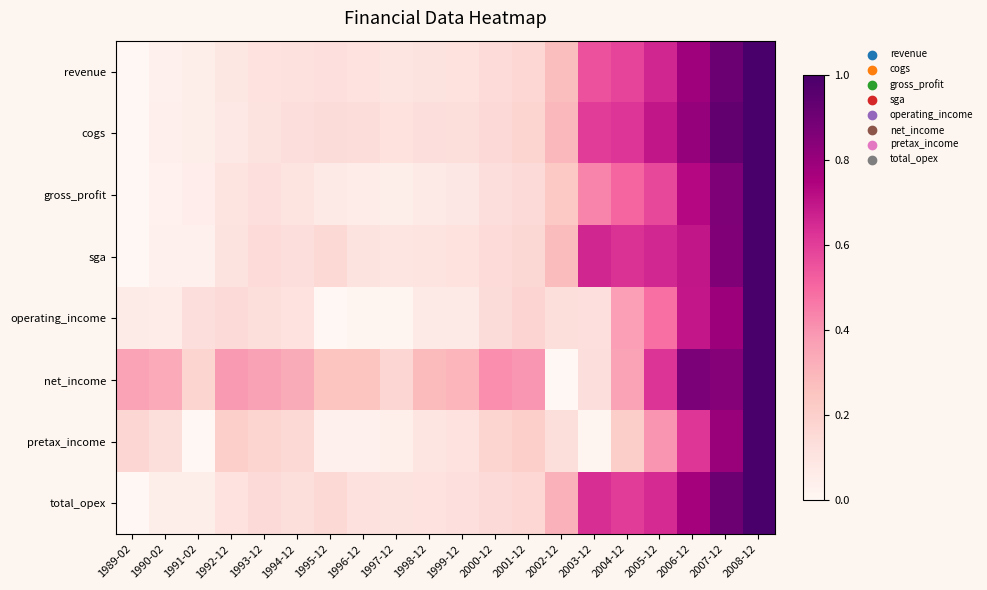

Count the number of categories in the chart.

20